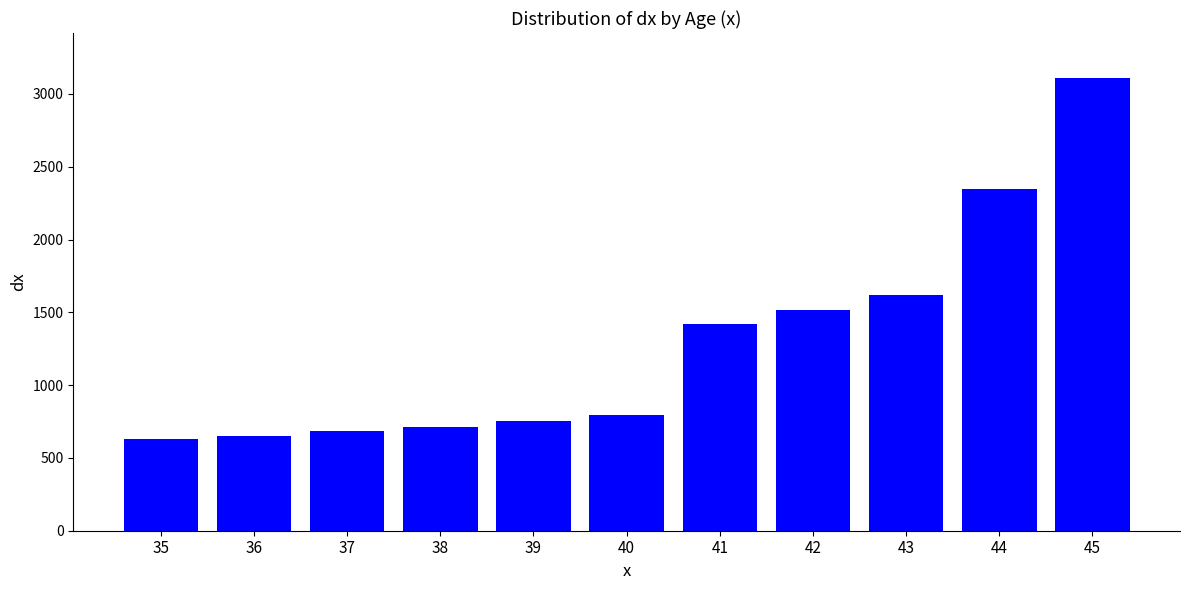

Which label corresponds to the largest value in the chart?

45